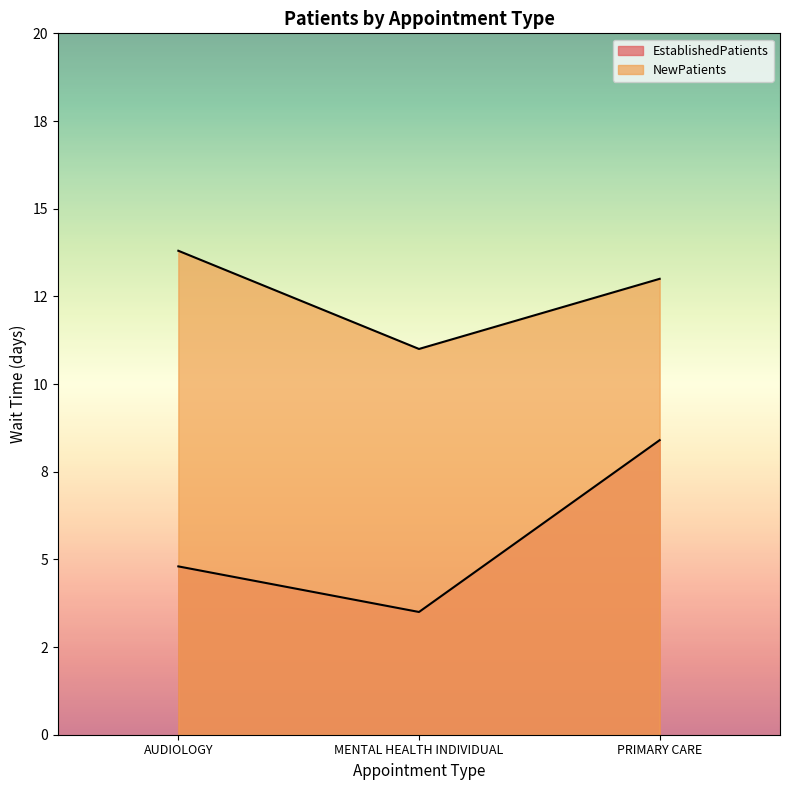

What are all the series names shown in the legend?

EstablishedPatients, NewPatients